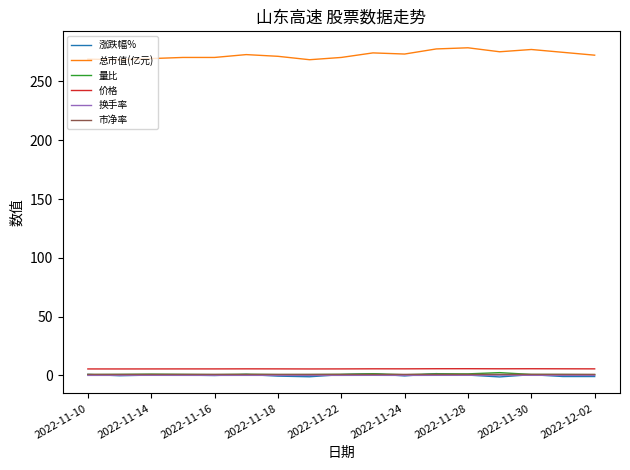

Which series has the largest range (max minus min)?

总市值(亿元)